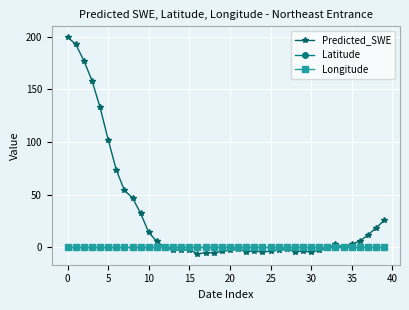

Which series has the largest total across all categories?

Predicted_SWE